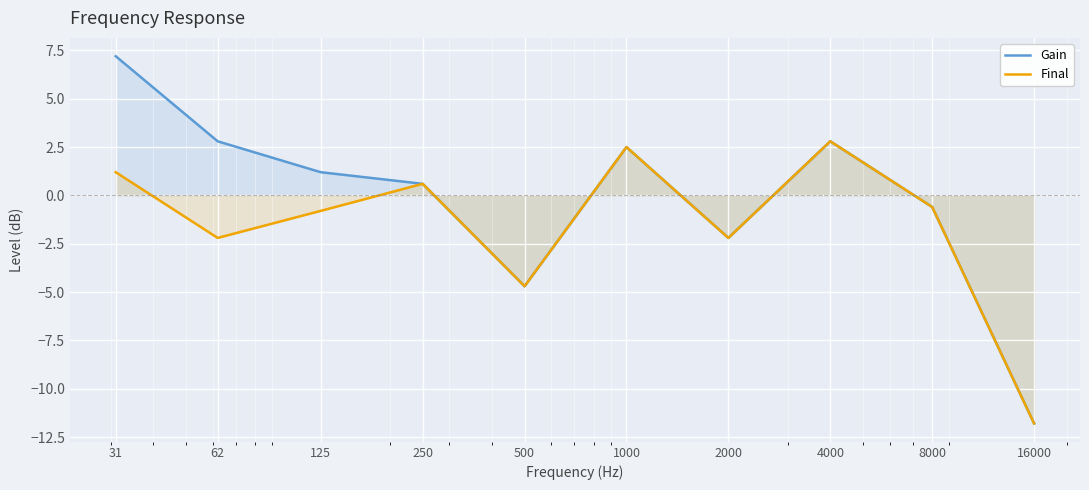

List the labels in order of Gain value, smallest first.

16000, 500, 2000, 8000, 250, 125, 1000, 62, 4000, 31